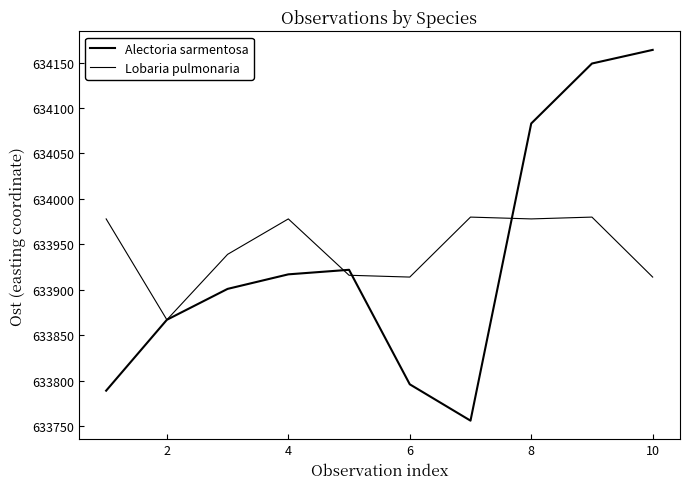

In Alectoria sarmentosa, how many points are lower than both neighbors (excluding endpoints)?

1